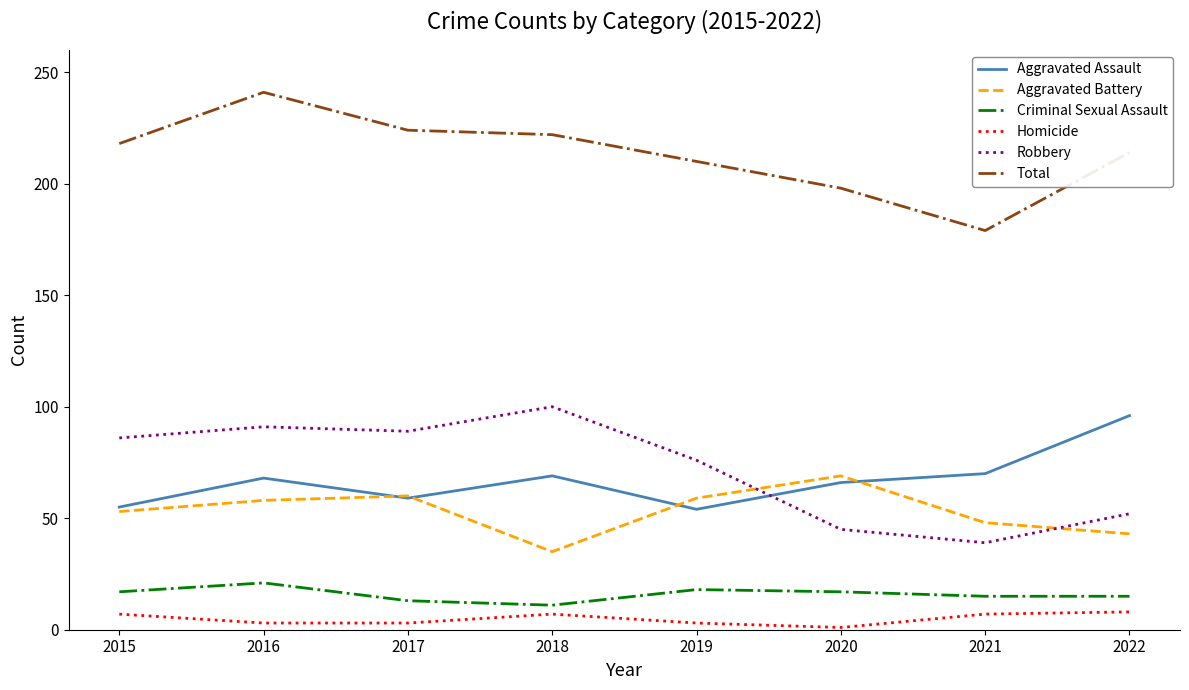

True or false: Total and Criminal Sexual Assault cross at least once.

False